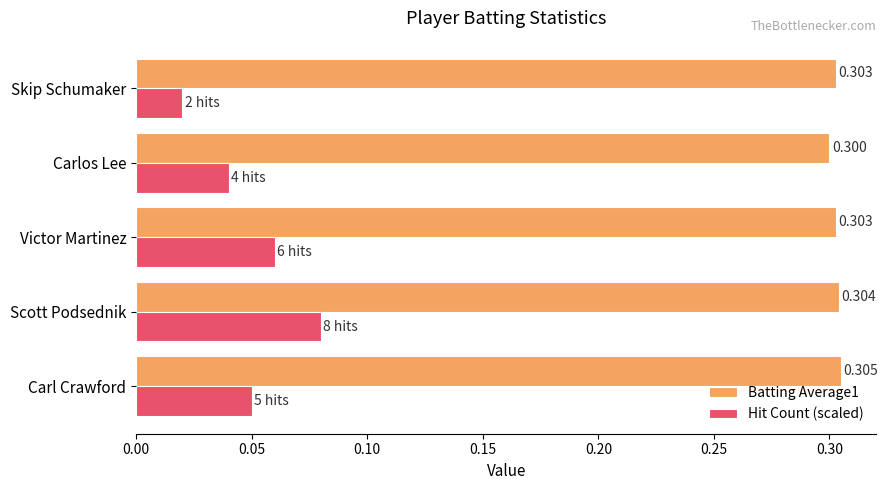

Which label corresponds to the largest value in the chart?

Carl Crawford